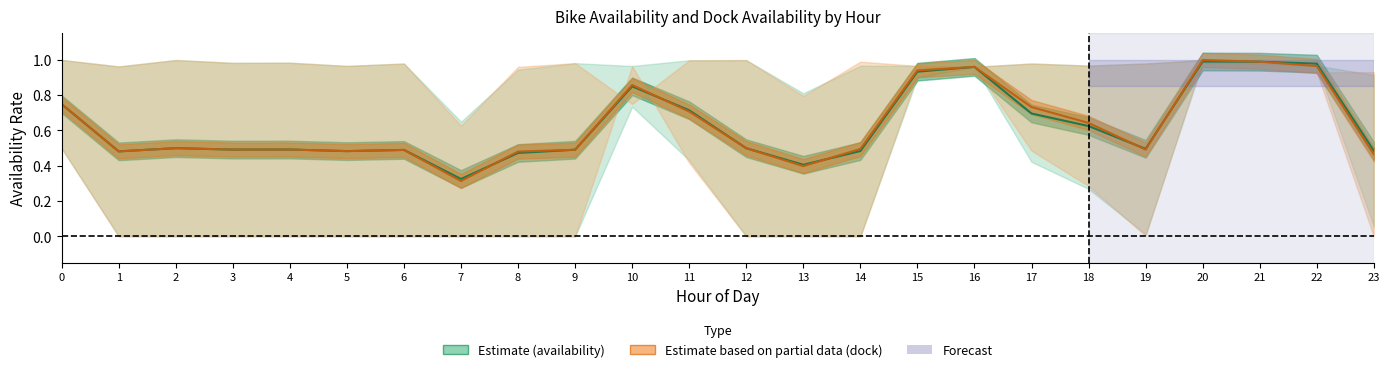

Which category has the lowest value in the availability_line series?

7